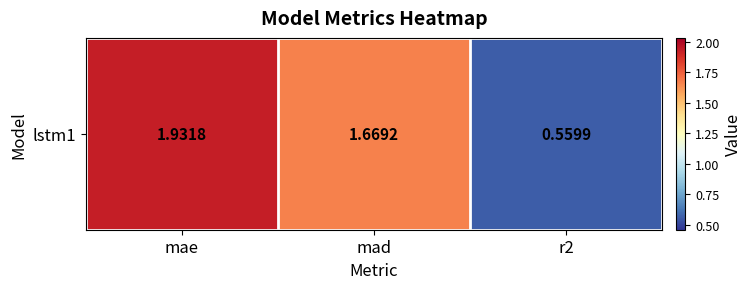

The value at mad is 1.7. True or false?

True